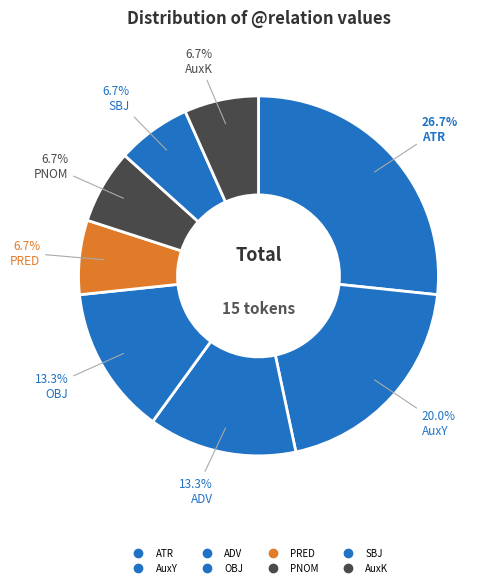

Count the number of slices in the pie.

8